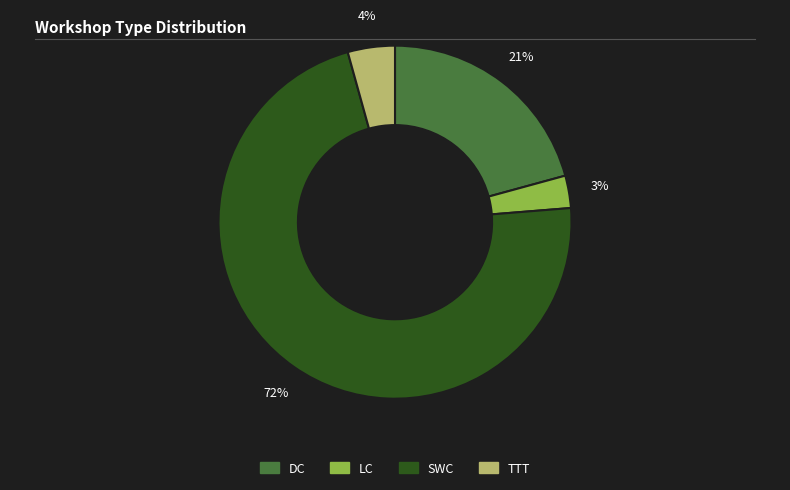

Which slice is the smallest?

LC